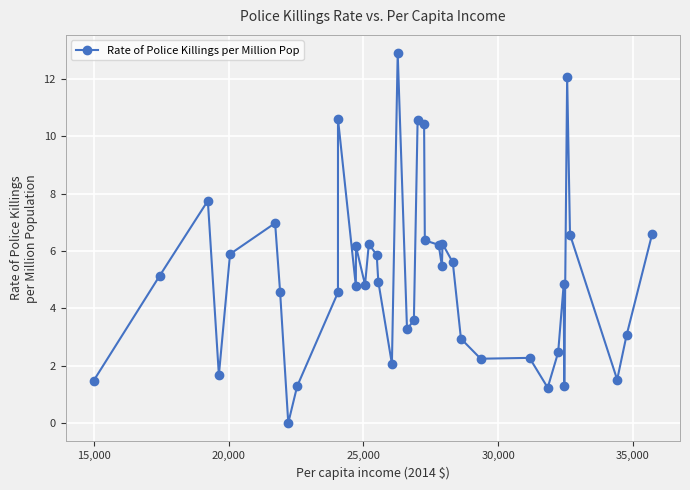

What is the average value?

5.1